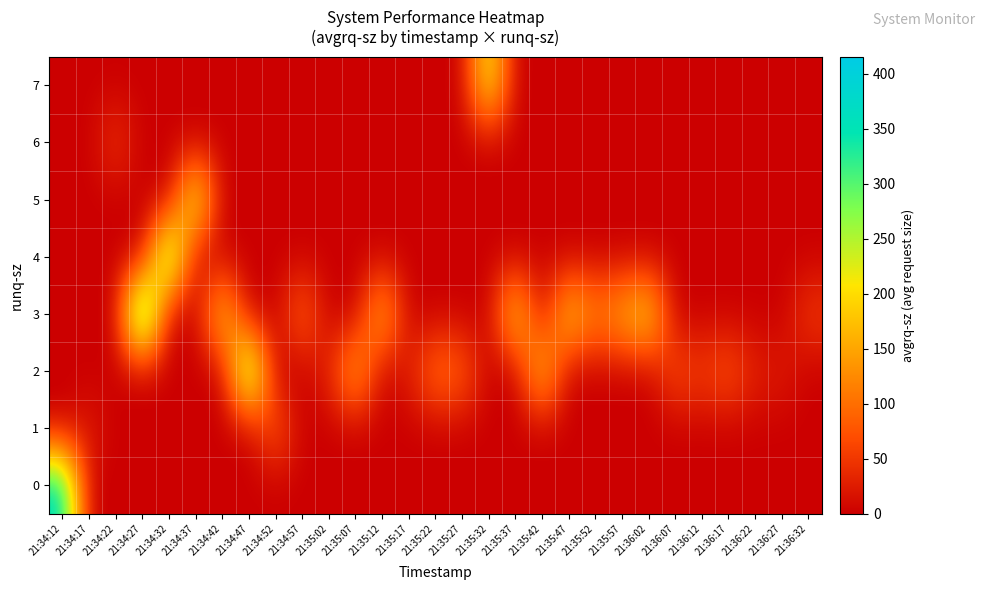

Between 21:34:57 and 21:36:32, which series saw the biggest shift?

row_3